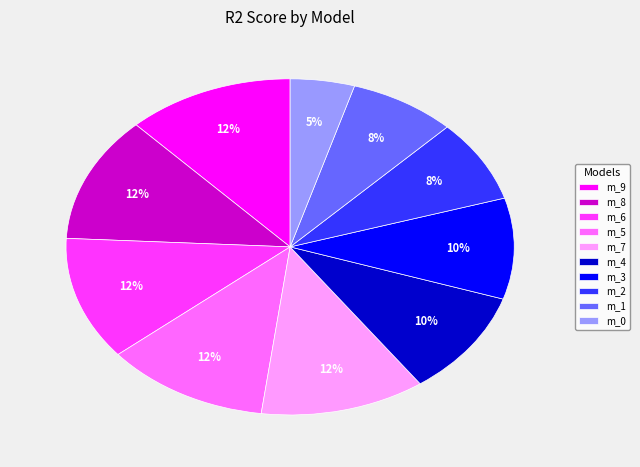

What is the smallest slice in the pie chart?

m_0